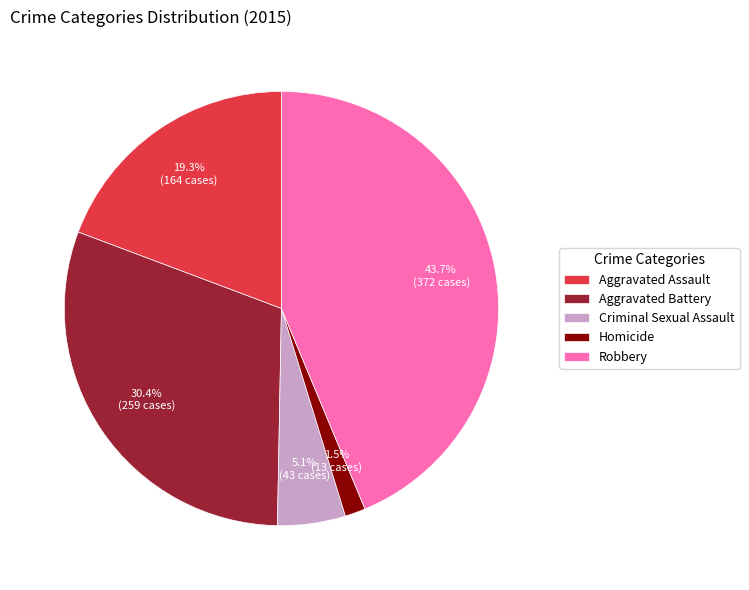

Is there a majority slice in this chart?

No